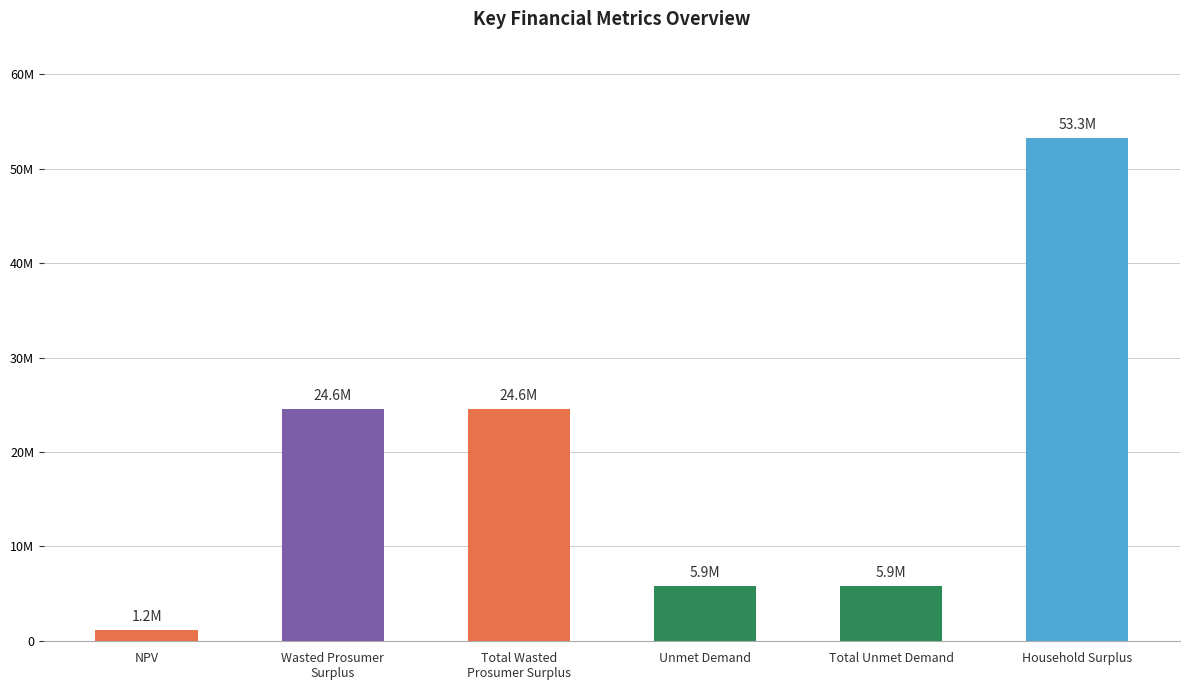

Which category has the highest value across all series?

Household Surplus